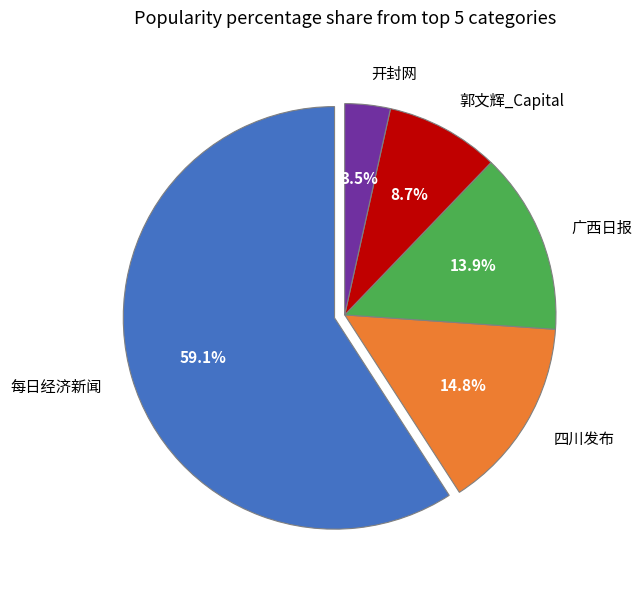

What is the total percentage of 郭文辉_Capital and 四川发布?

23.5%